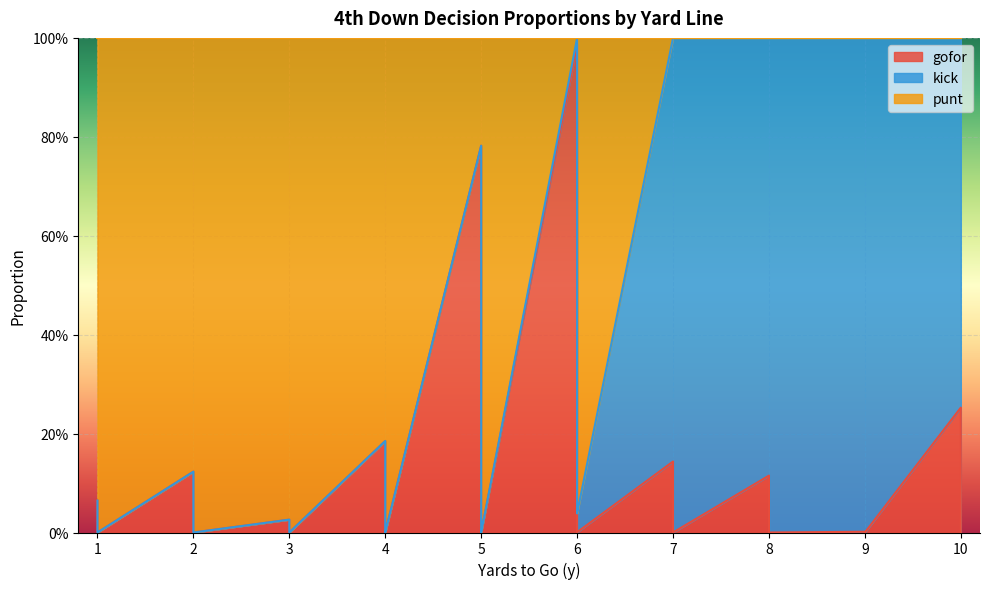

Which series has the largest total across all categories?

punt